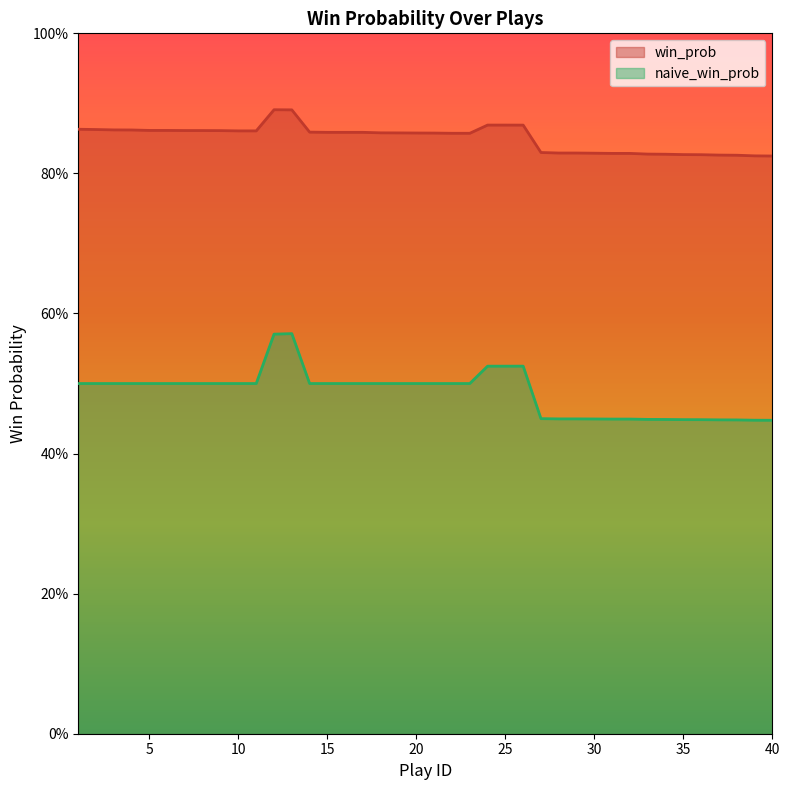

What is the spread (max minus min) of values at 1?

0.4